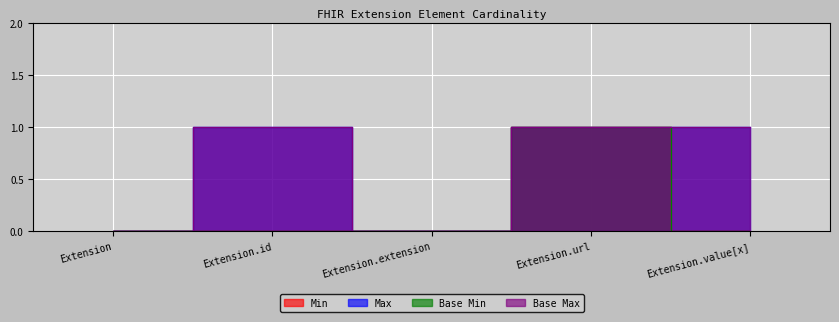

At which label does Base Max_numeric reach its peak?

Extension.id